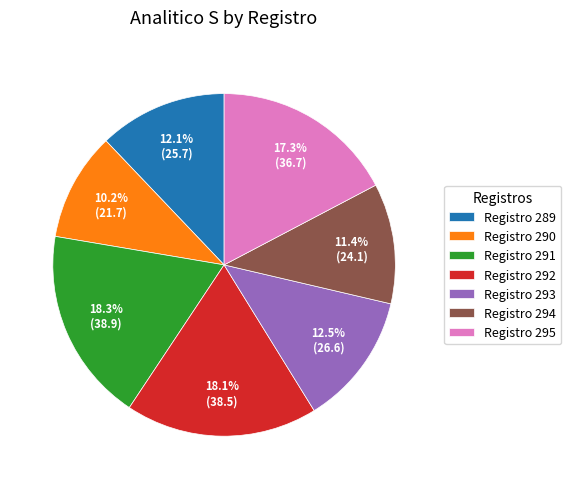

Does Registro 291 represent more than half of the total?

No